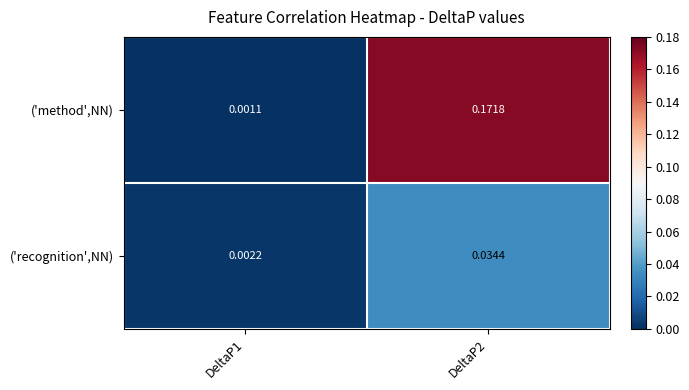

Which series has the largest total across all categories?

('method',NN)